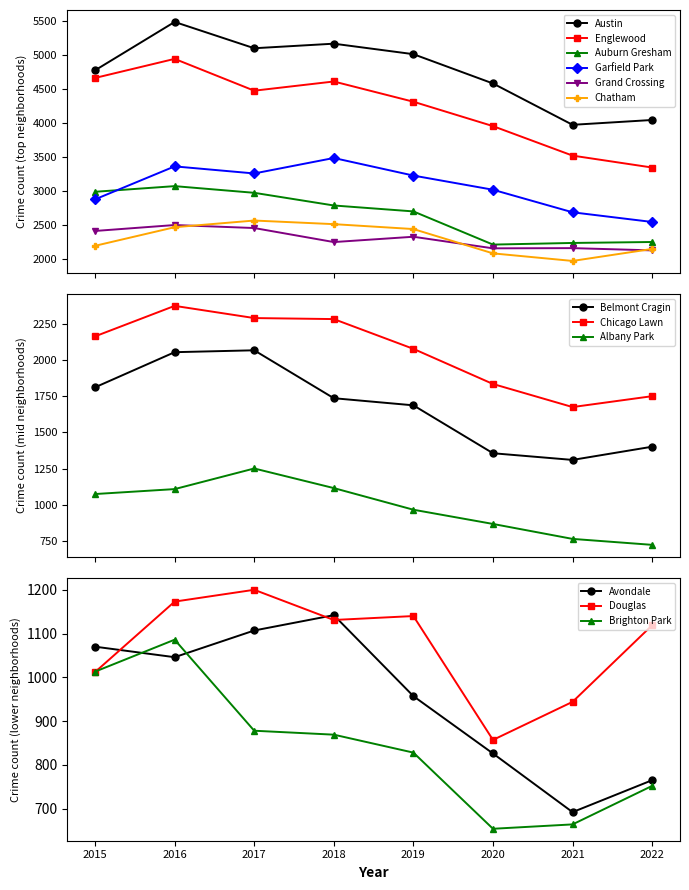

Where does the Grand Crossing series first go above 2328?

2015